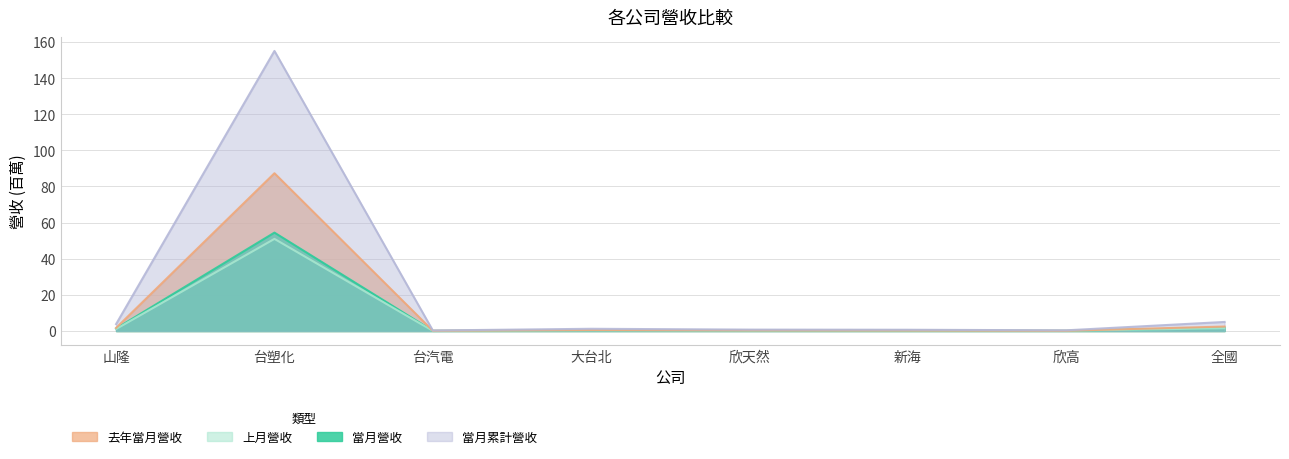

Which category has the highest value across all series?

台塑化